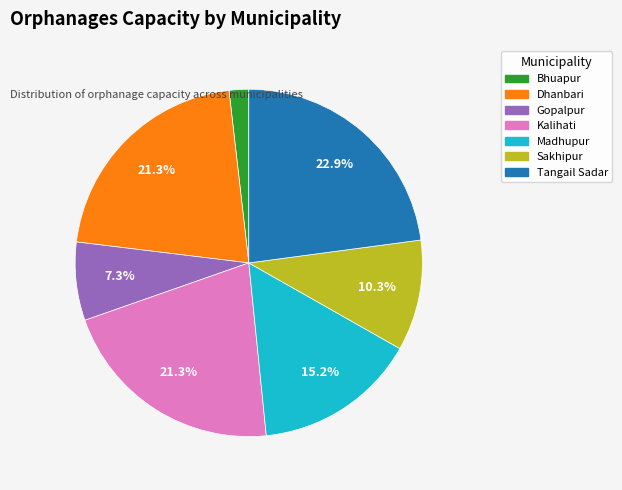

Which slice is the largest?

Tangail Sadar